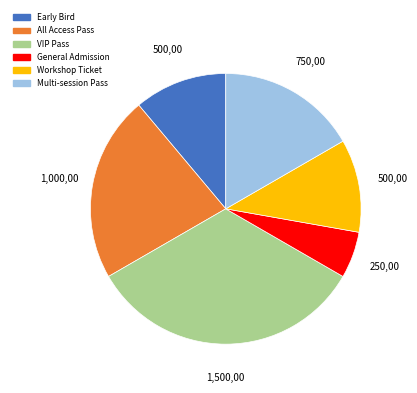

What is the smallest slice in the pie chart?

General Admission